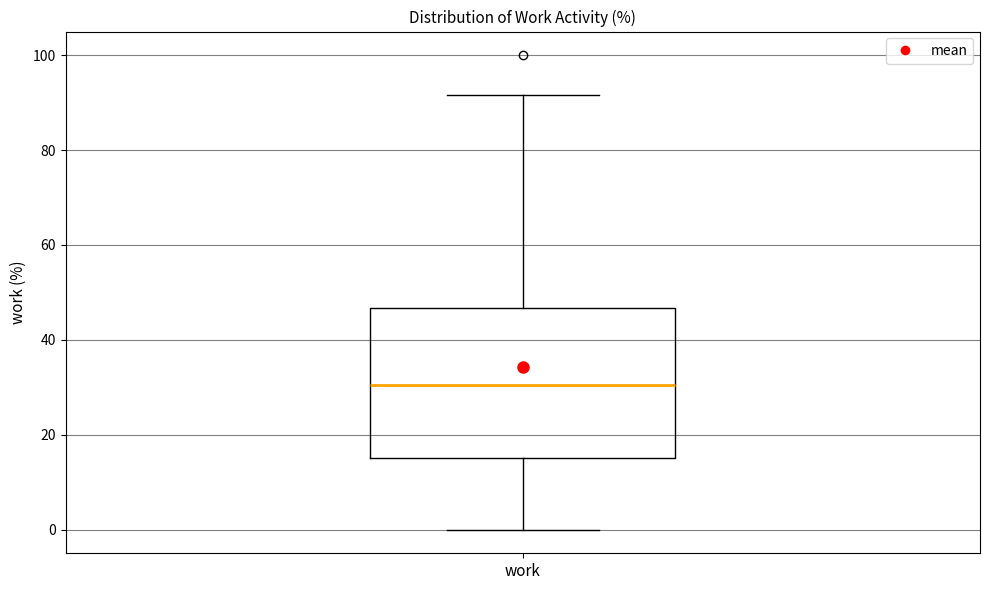

Read this box plot against the y-axis: the position of the median line, the range covered by the box, and the ends of both whiskers. The values are not printed on the chart, so give them approximately, as read against the axis.

median 30, box 16 to 46, whiskers 0 to 92